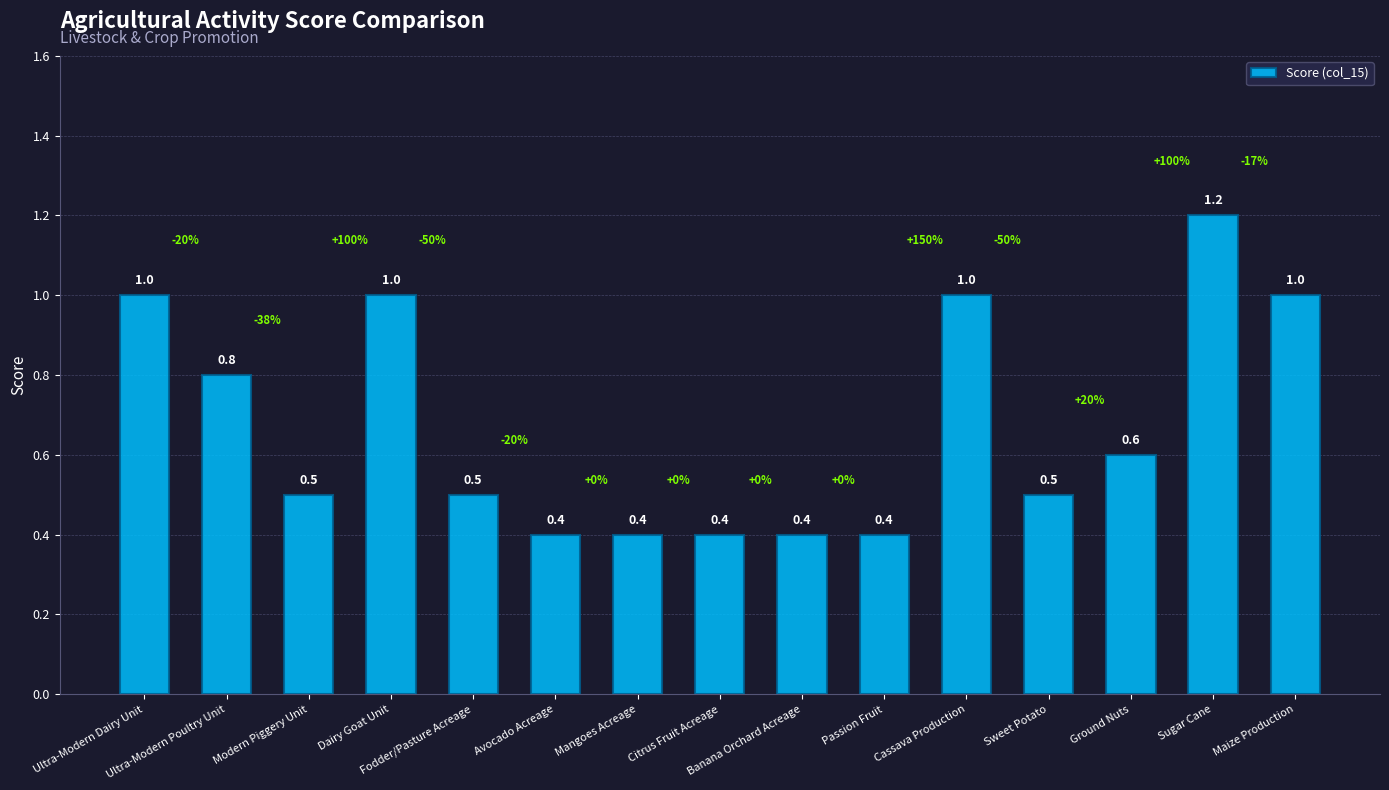

What is the sum of all values?

10.1